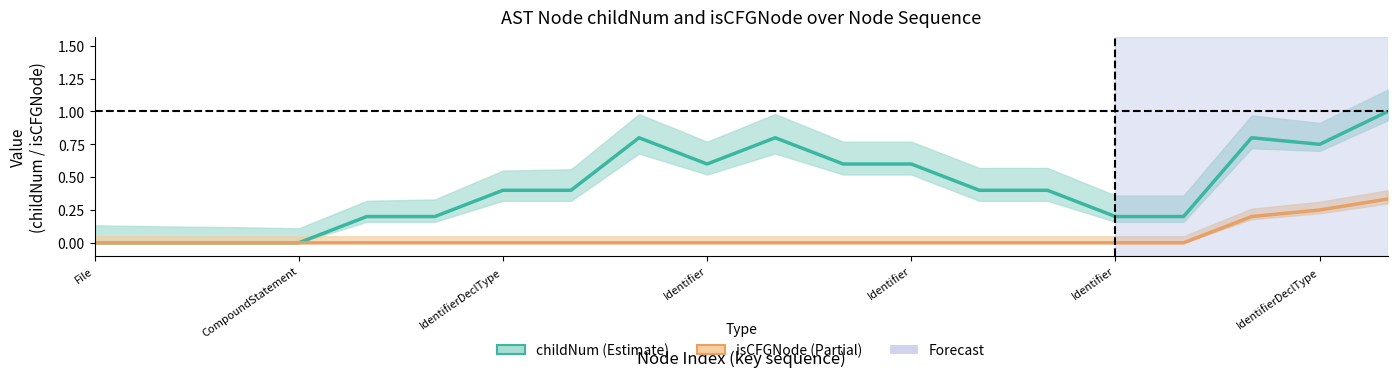

Reading right to left, list all the values displayed in this chart.

childNum: 1.0	0.8	0.8	0.2	0.2	0.4	0.4	0.6	0.6	0.8	0.6	0.8	0.4	0.4	0.2	0.2	0.0	0.0	0.0	0.0
isCFGNode: 0.3	0.2	0.2	0.0	0.0	0.0	0.0	0.0	0.0	0.0	0.0	0.0	0.0	0.0	0.0	0.0	0.0	0.0	0.0	0.0